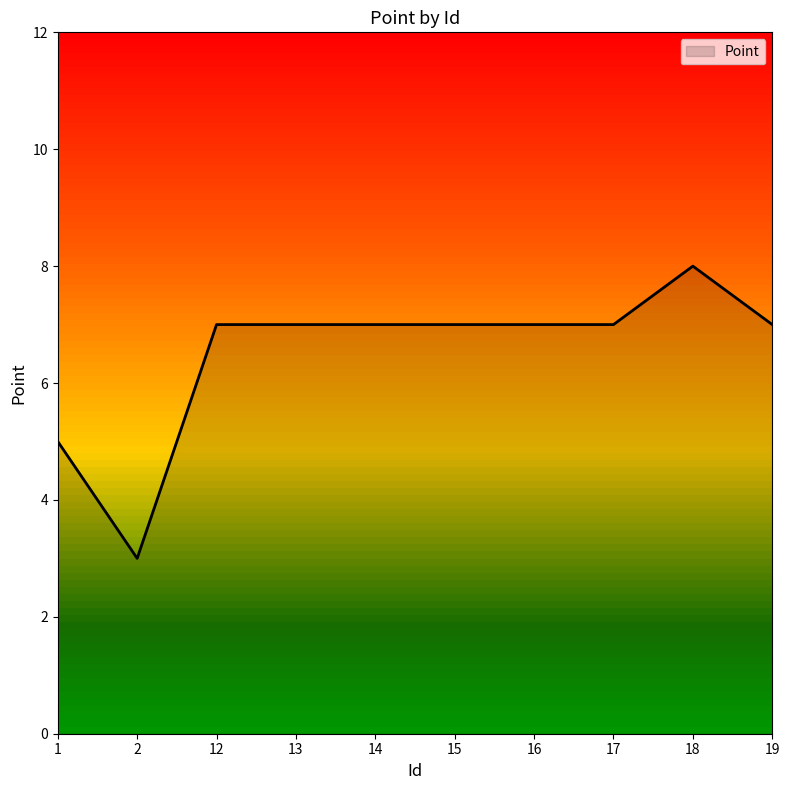

What is the sum of all values?

65